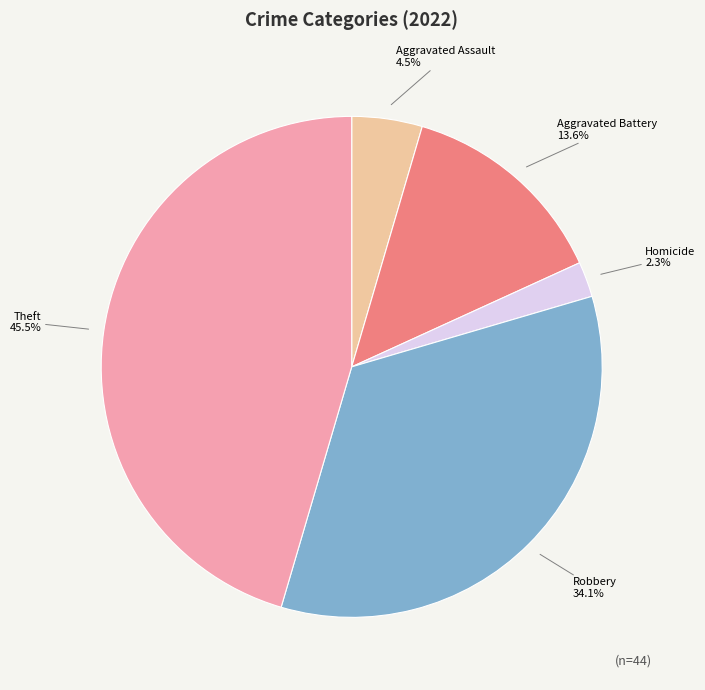

Does any single category account for the majority?

No